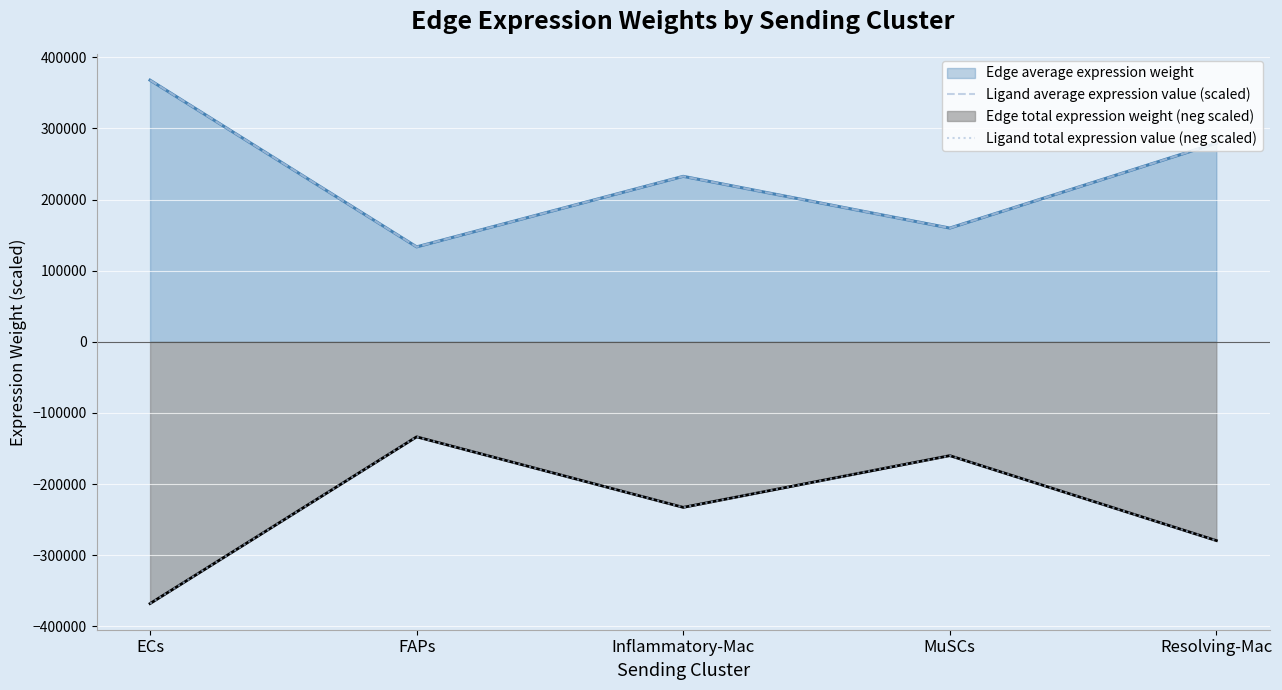

At which label does Ligand total expression value (neg scaled) reach its minimum?

ECs